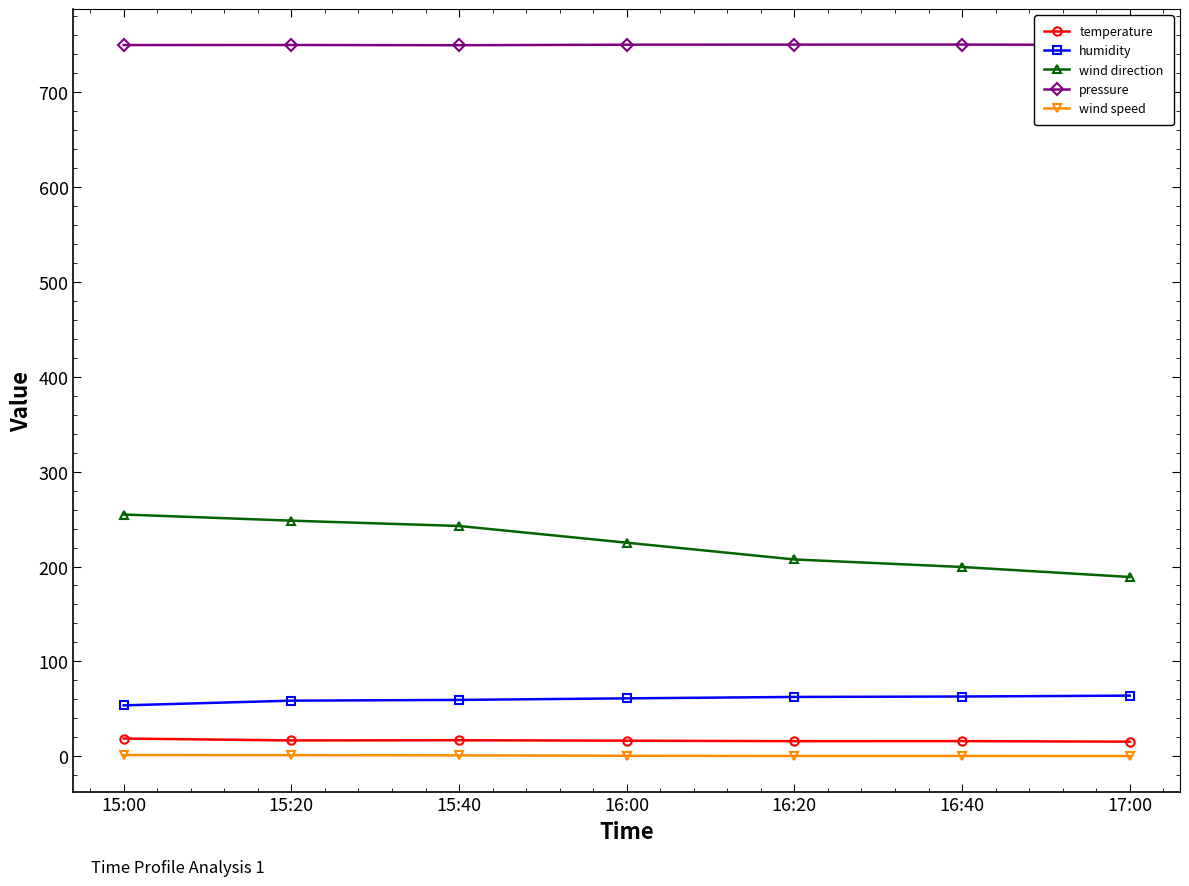

What is the difference between the temperature values at 15:20 and 15:40?

0.2